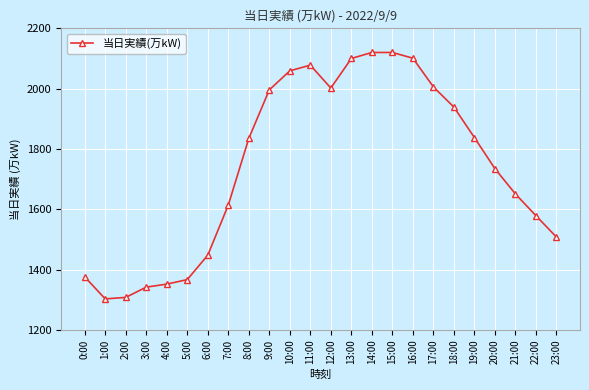

How many data points are less than 1835?

12